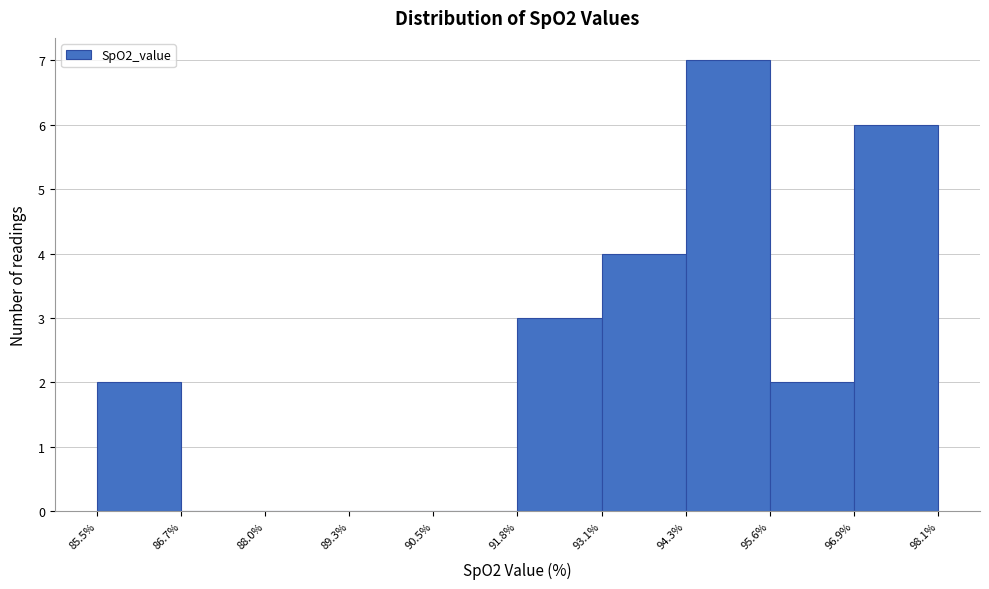

How tall is the bar that spans 95.6% to 96.9% on the x-axis? The values are not printed on the chart, so give them approximately, as read against the axis.

2